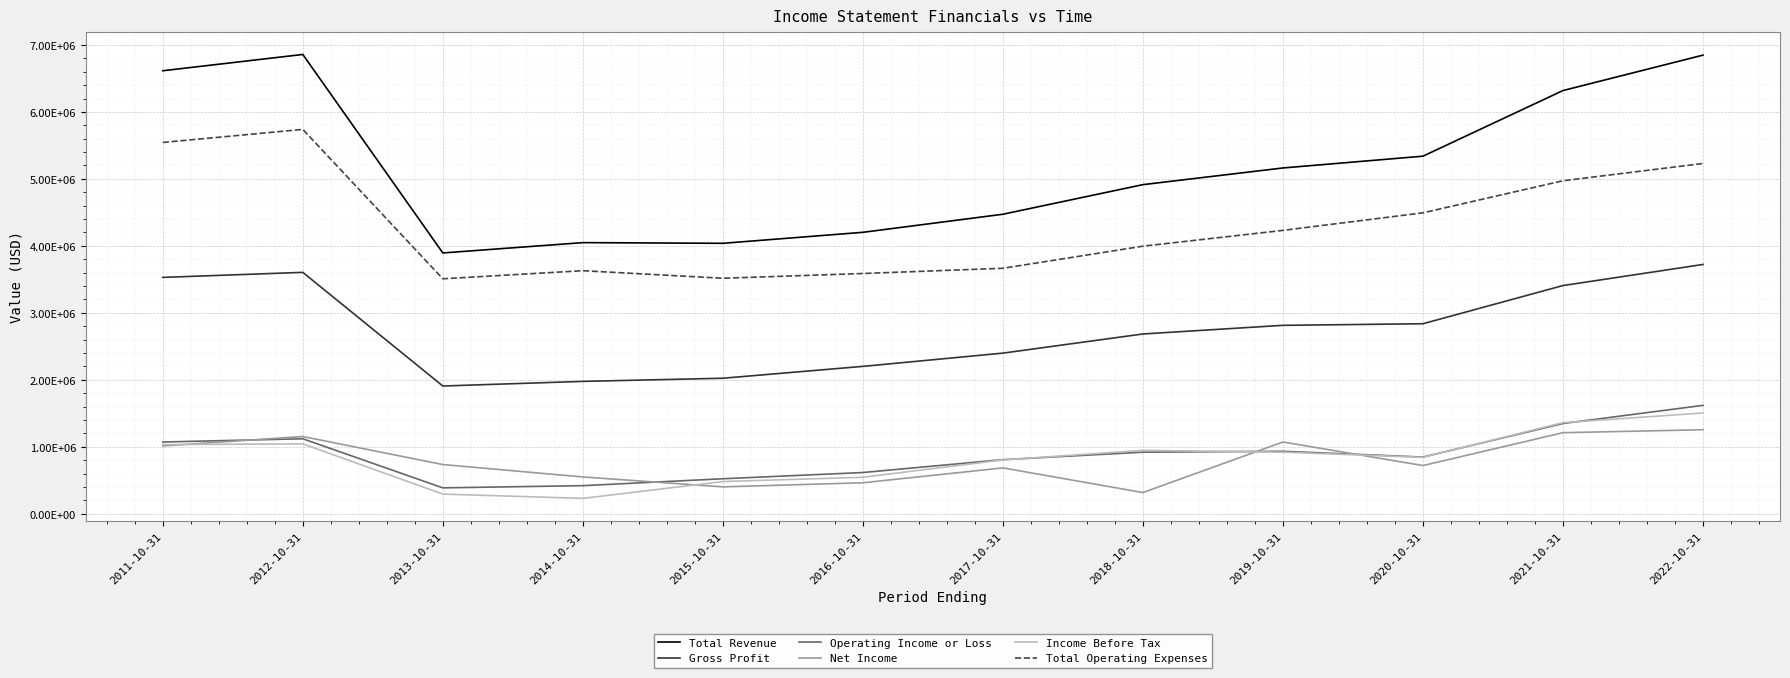

At which category is the sum across all series the highest?

2022-10-31